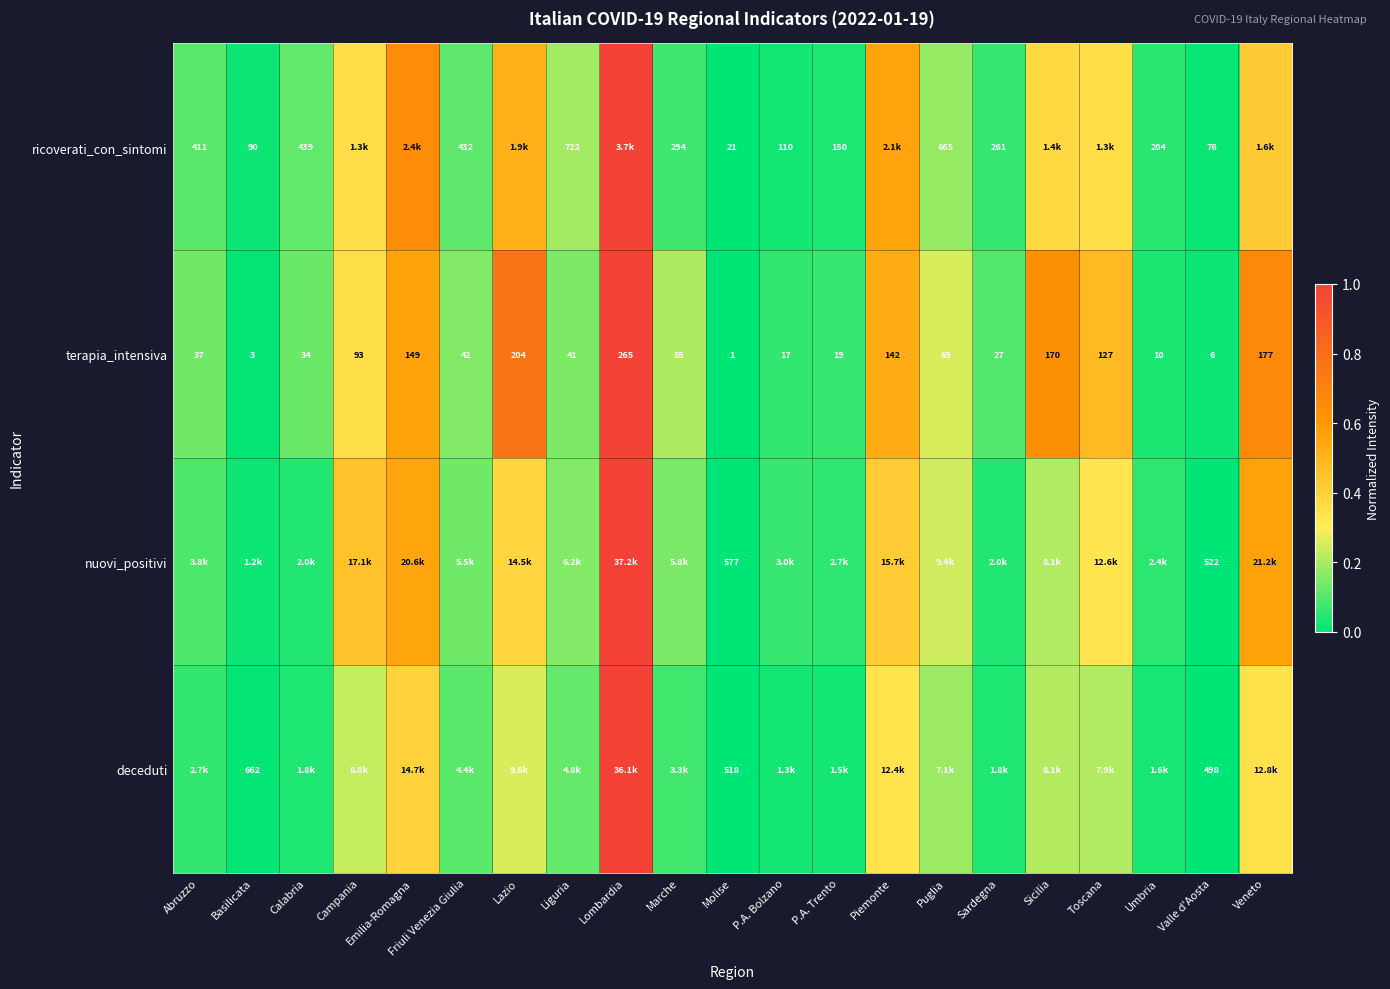

Which category has the lowest value in the terapia_intensiva series?

Molise